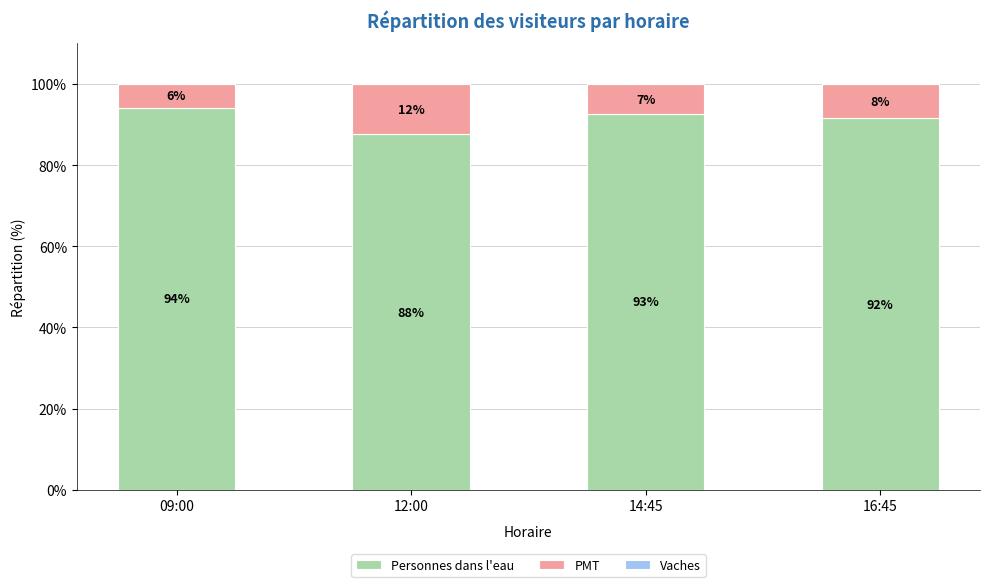

Are the bars grouped side by side (vs. stacked)?

No